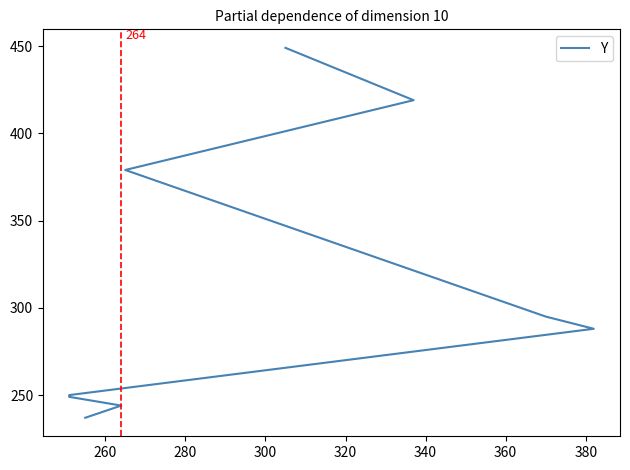

Reading right to left, what are all the values shown in this chart?

449	419	379	295	288	250	249	244	237